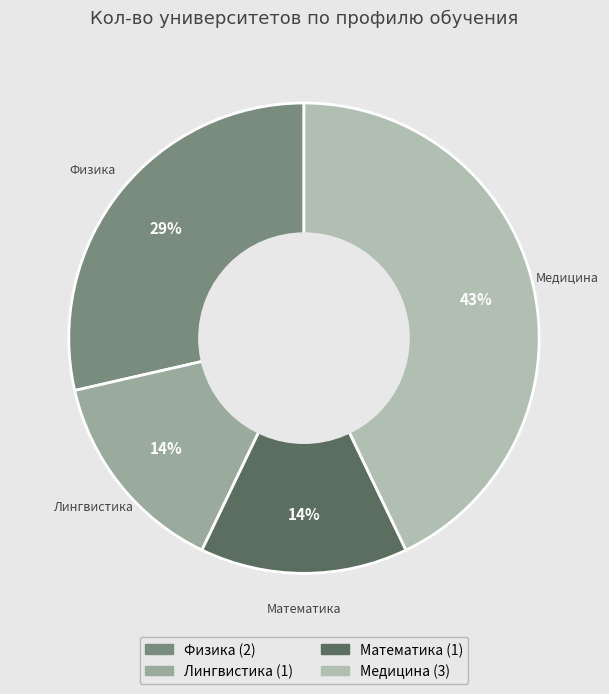

How many segments does this pie chart have?

4